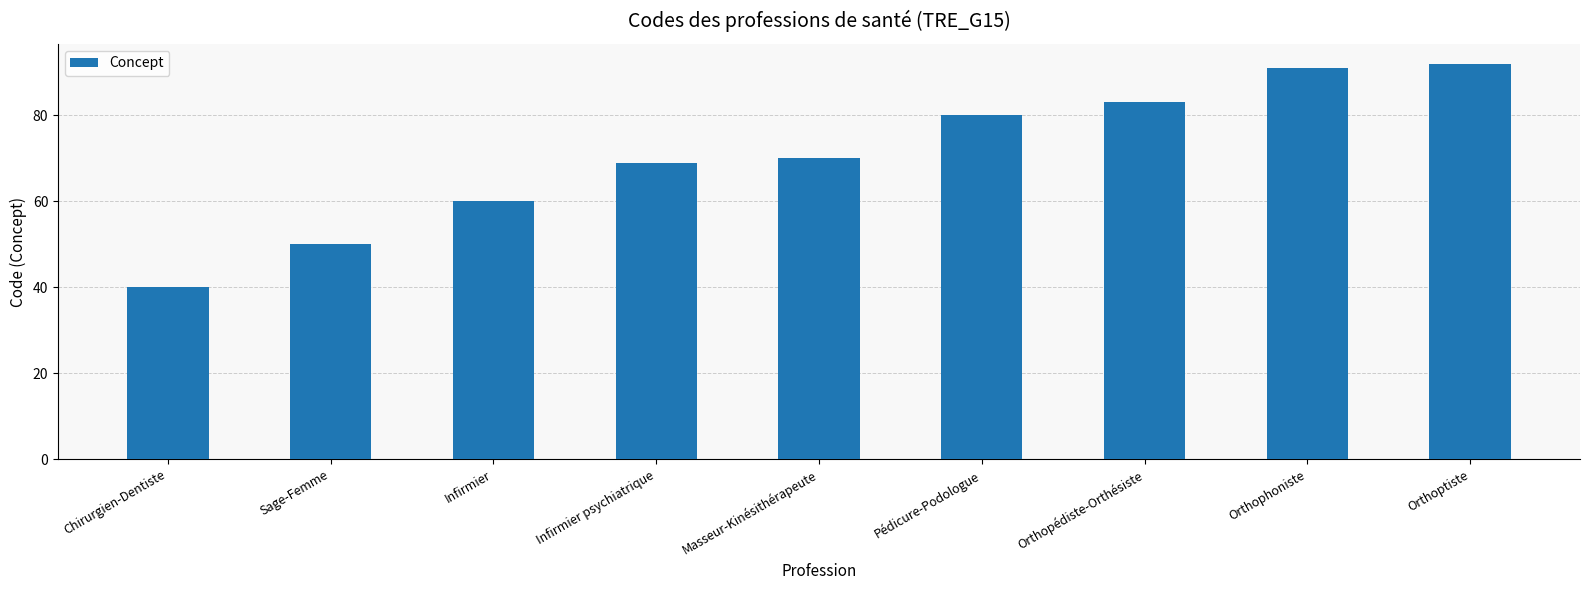

What is the difference between the maximum and minimum values?

52